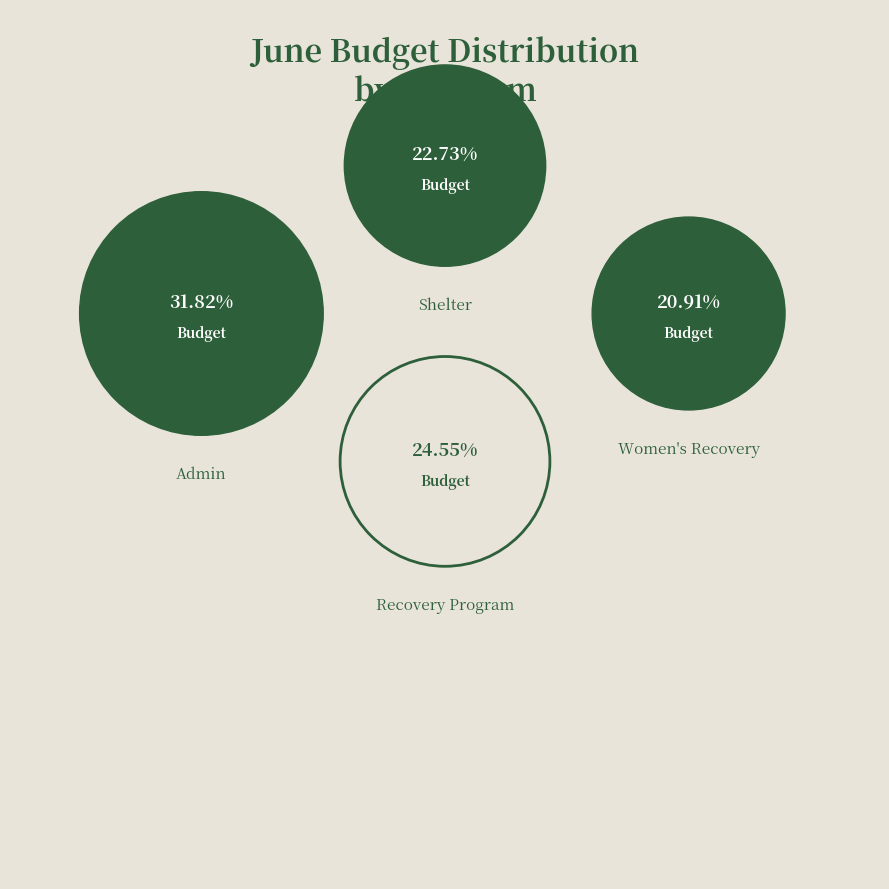

What is the smallest slice in the pie chart?

Women's Recovery